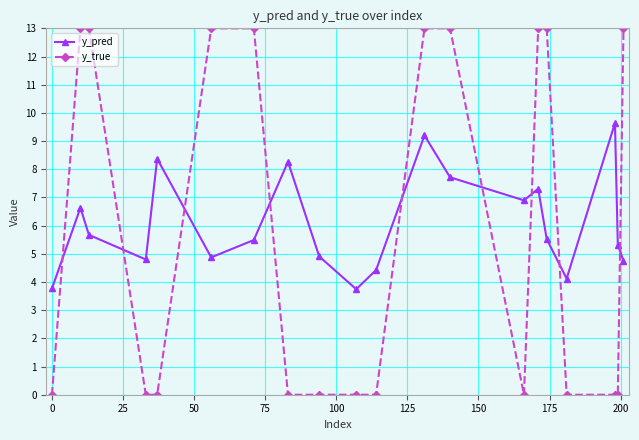

What is the value of the y_true point at the 16th from the left?

13.0